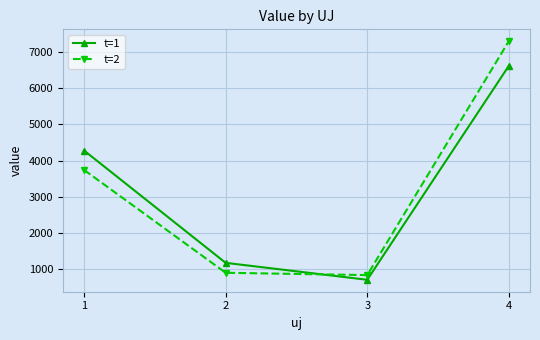

The t=2 series shows 823.8 at 3. True or false?

True